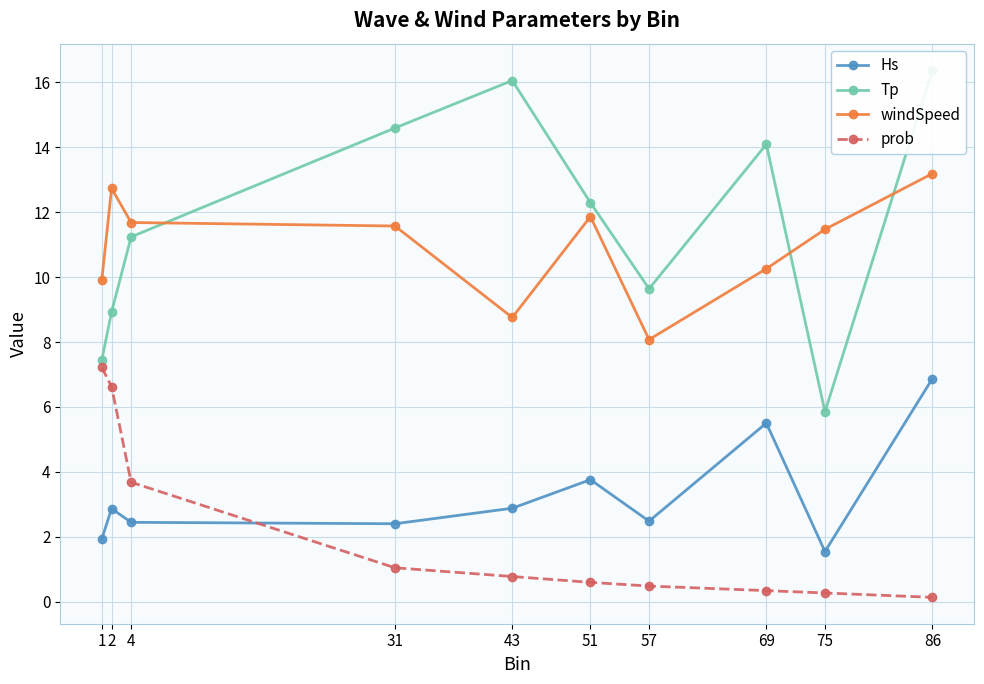

What are all the series names shown in the legend?

Hs, Tp, windSpeed, prob